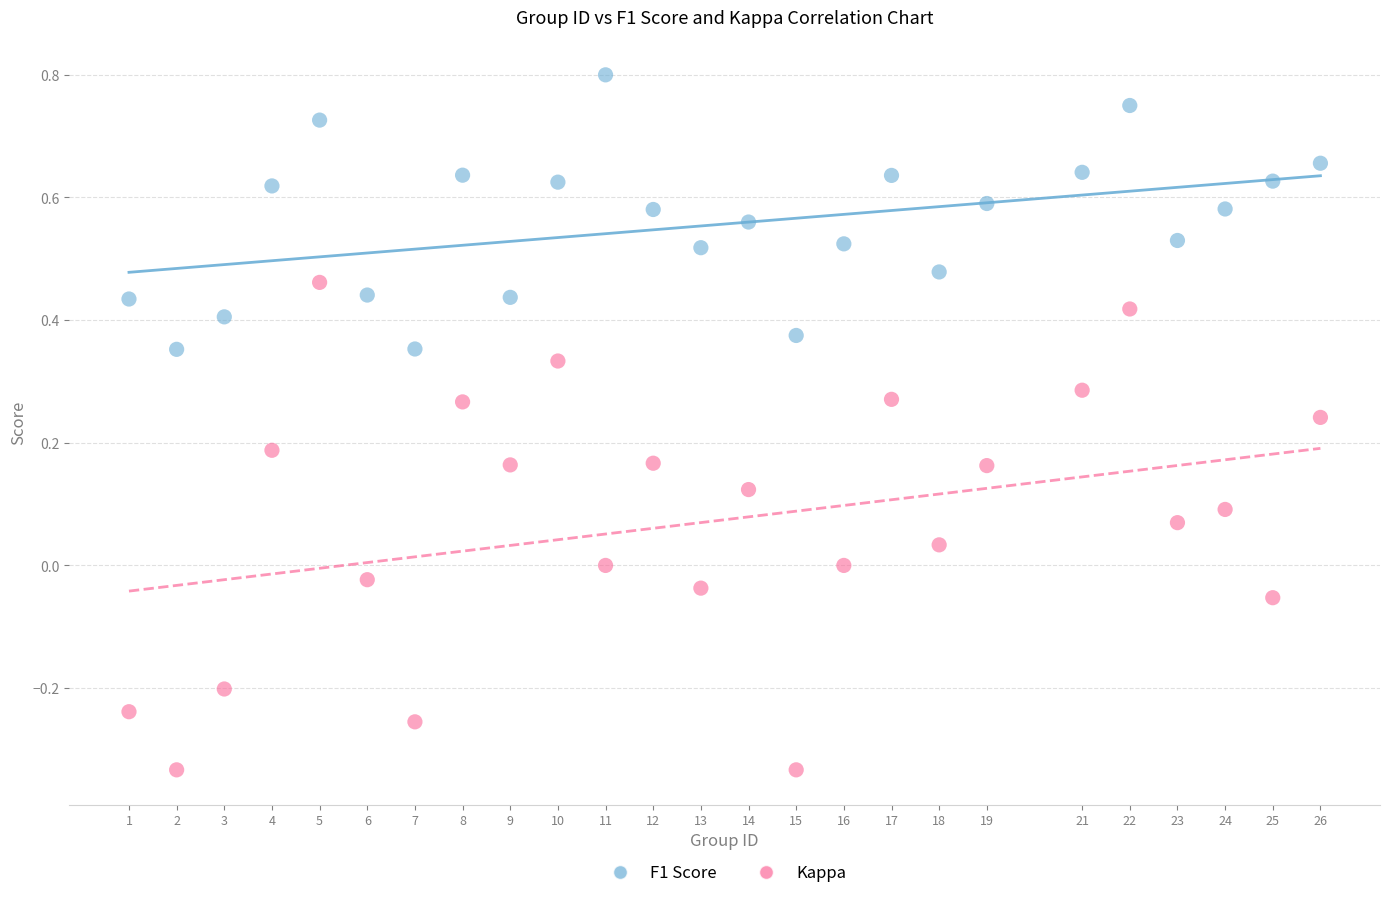

Which series reaches the maximum Y coordinate?

F1 Score